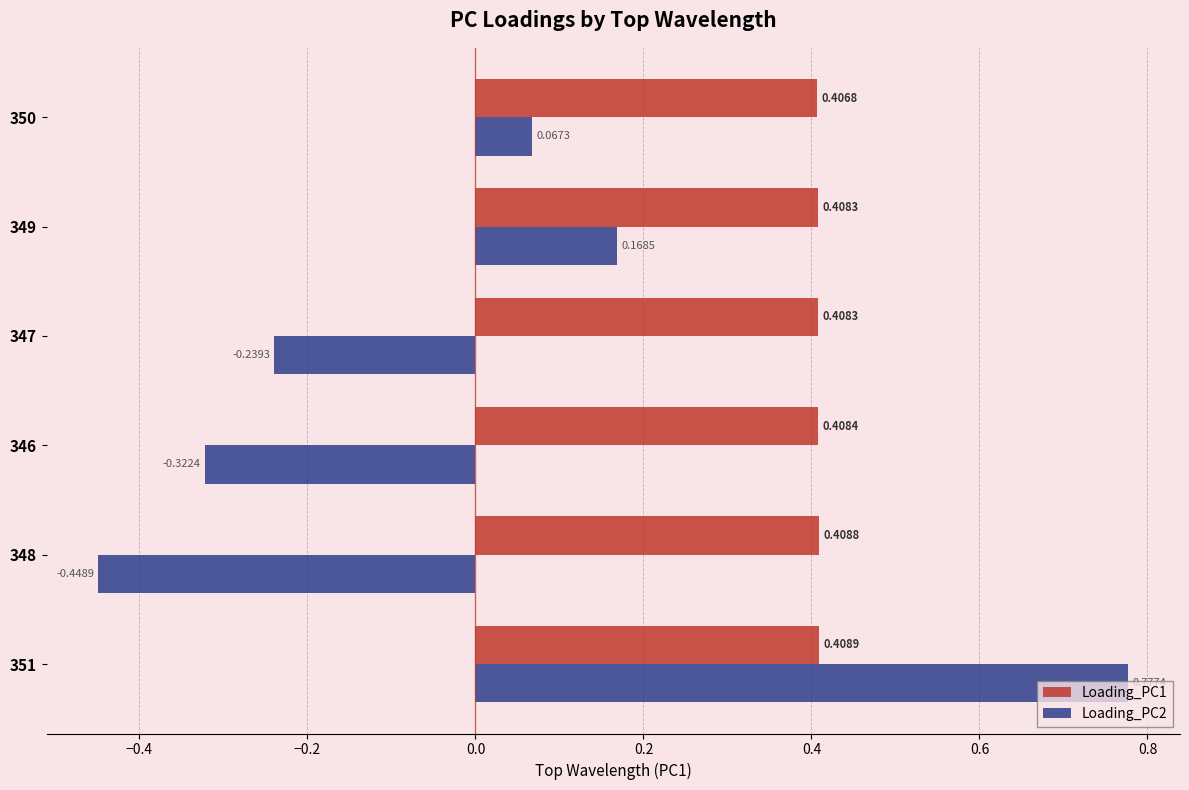

Which series has the largest total across all categories?

Loading_PC1